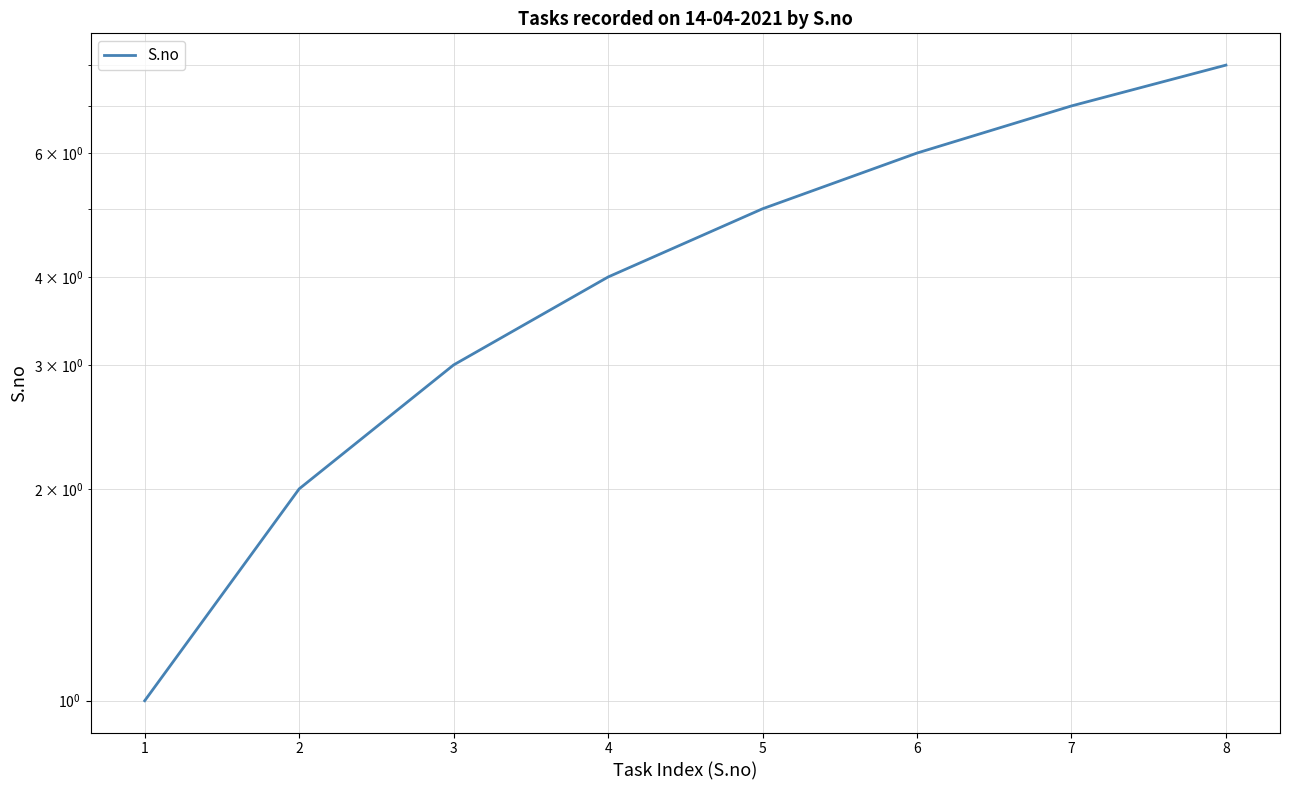

Approximately how many times larger is the value at 3 compared to 1?

3.0